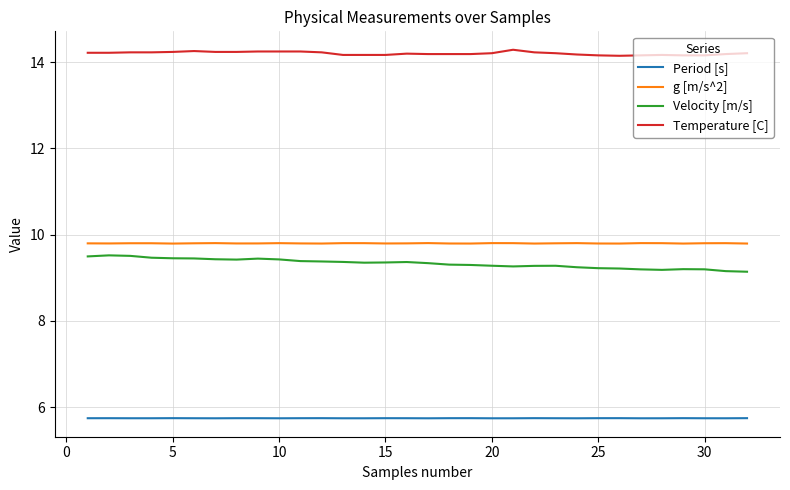

Which series has the largest total across all categories?

Temperature [C]